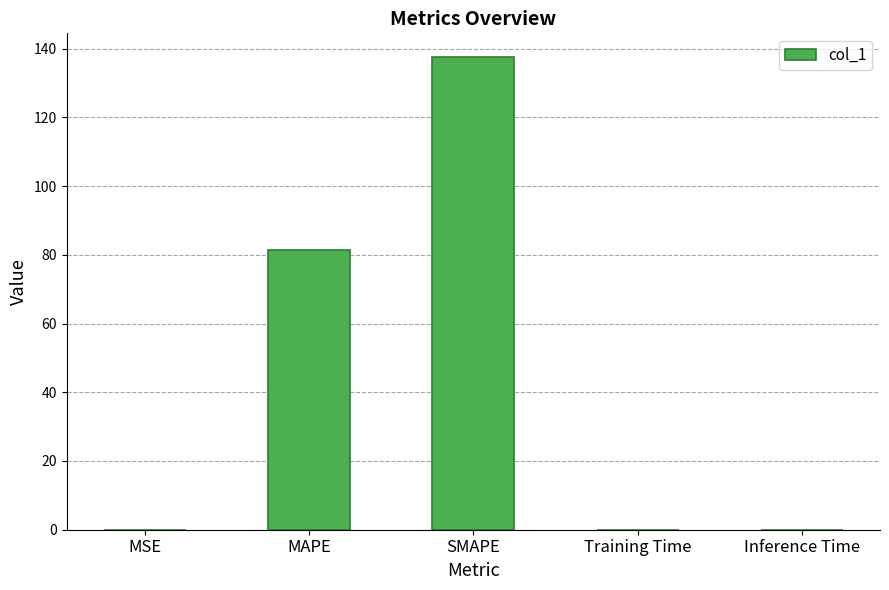

Is it true that the value at Inference Time is 0.0?

True